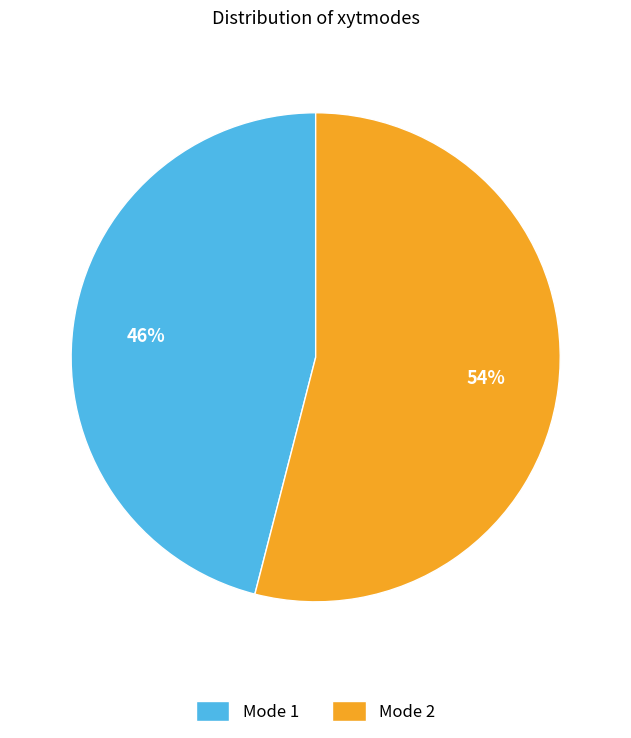

How many segments does this pie chart have?

2